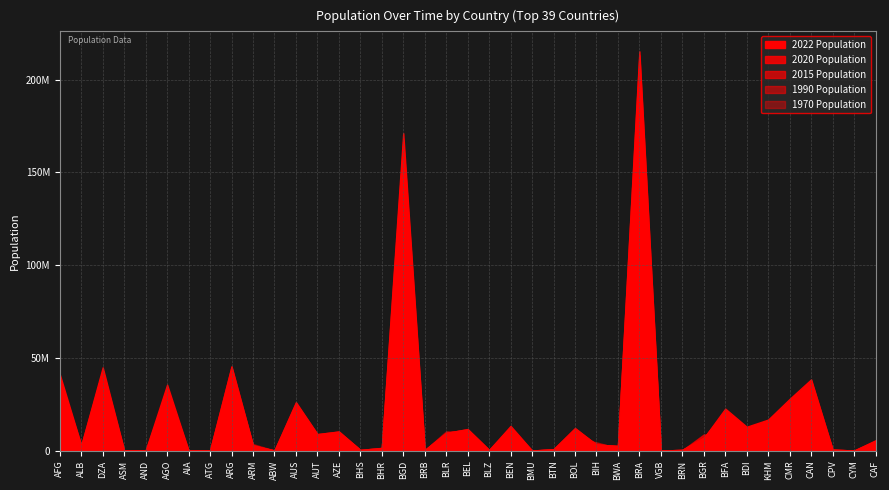

The 2020 Population series shows 15585 at AIA. True or false?

True